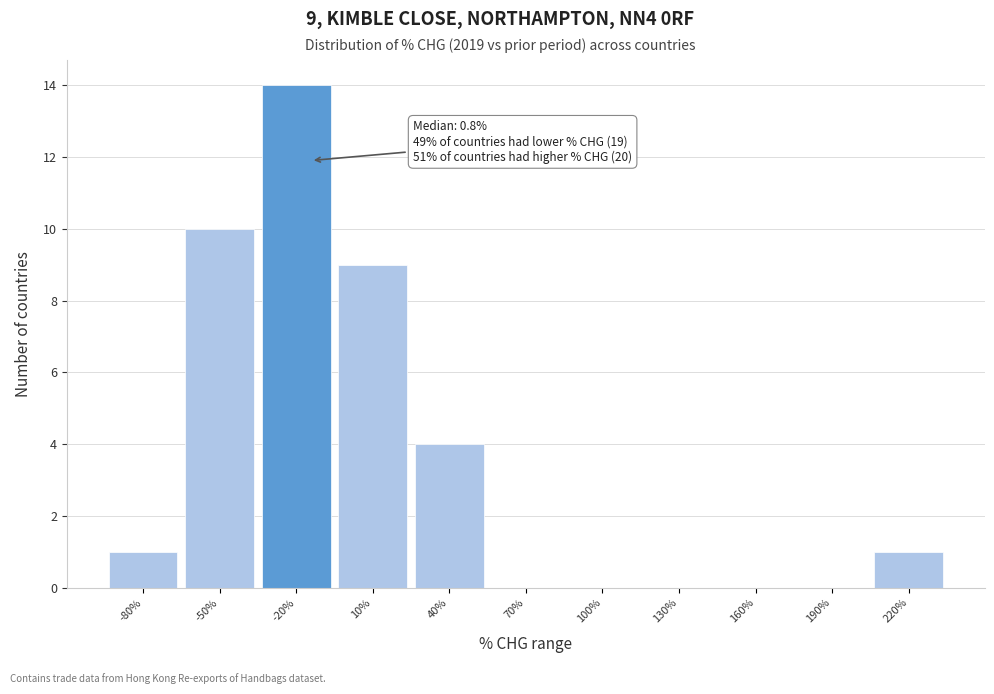

Reading right to left, extract all data points from this chart.

220%=1	190%=0	160%=0	130%=0	100%=0	70%=0	40%=4	10%=9	-20%=14	-50%=10	-80%=1